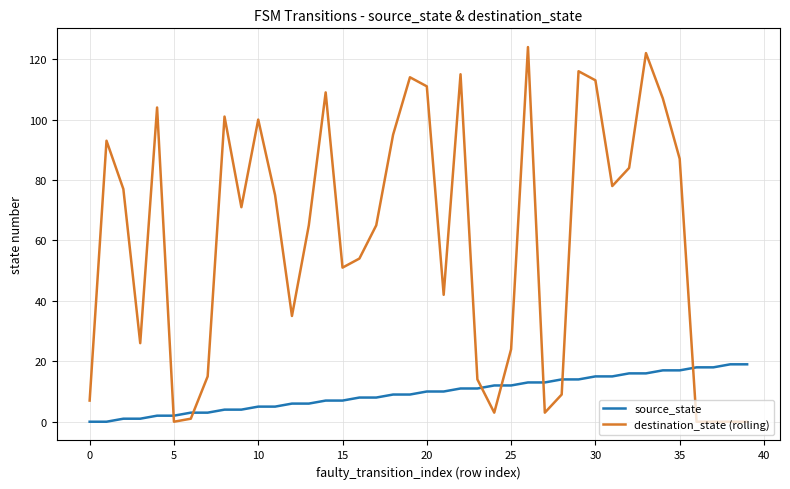

How many lines are shown in the chart?

2